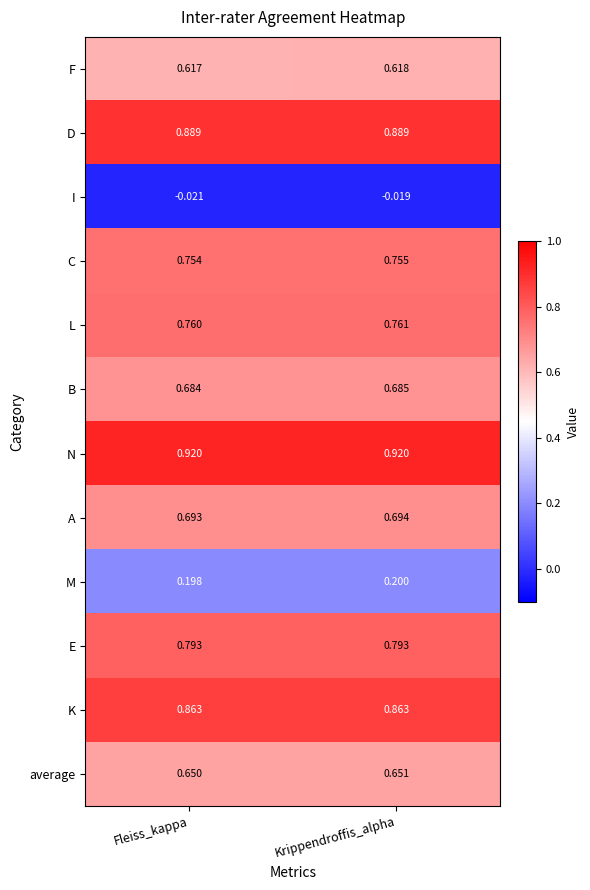

At which category is the sum across all series the highest?

Krippendroffis_alpha